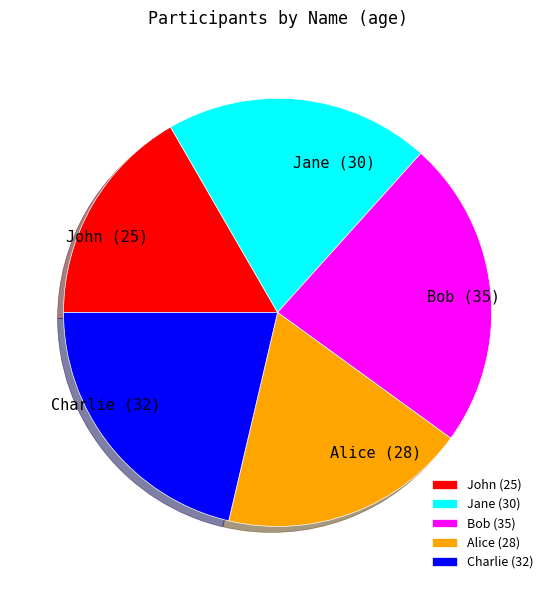

Is there any slice that represents more than half of the pie?

No